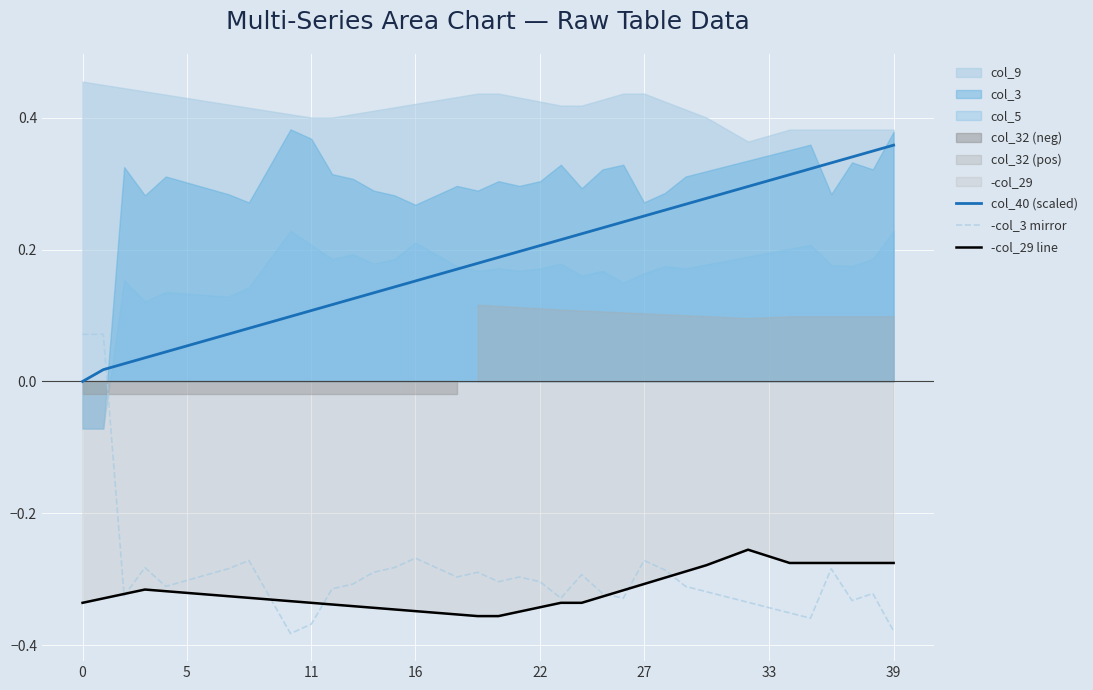

Count the number of categories in the chart.

40